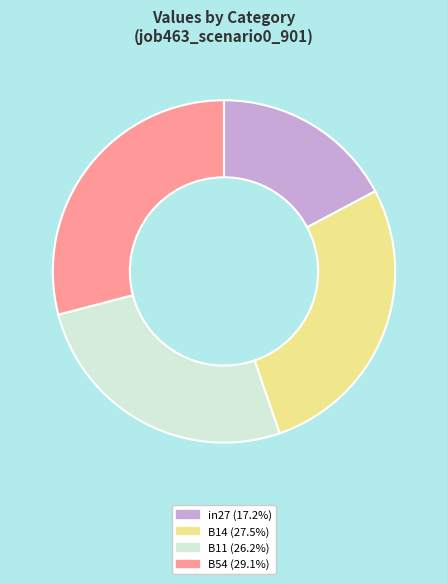

Is there a majority slice in this chart?

No